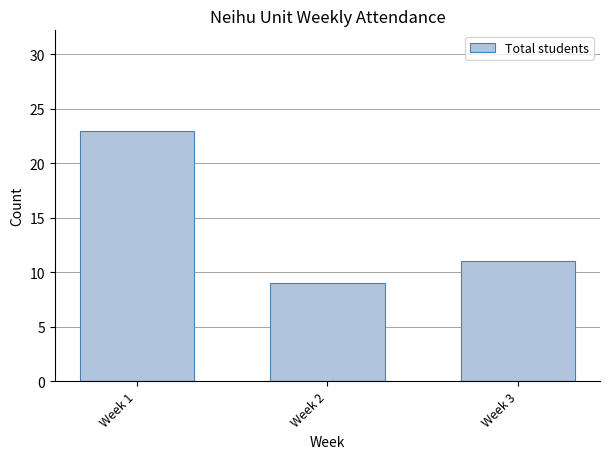

What is the approximate value at Week 3?

11